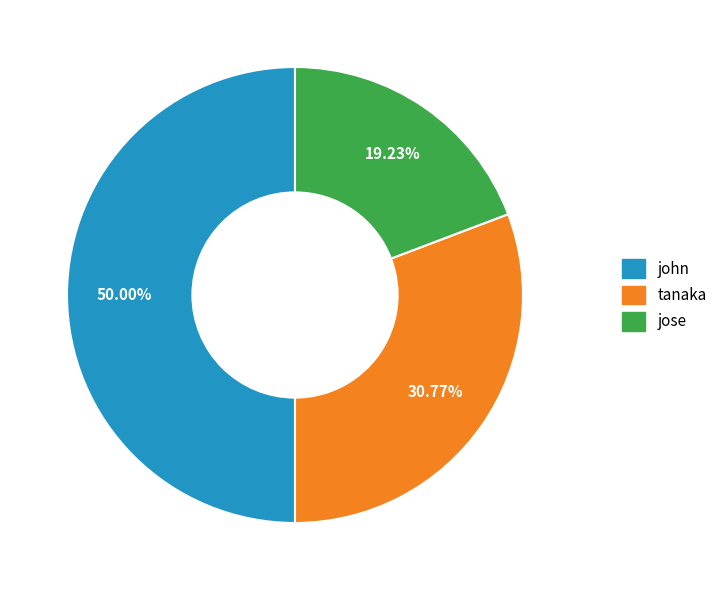

True or false: jose accounts for 19% of the total.

True